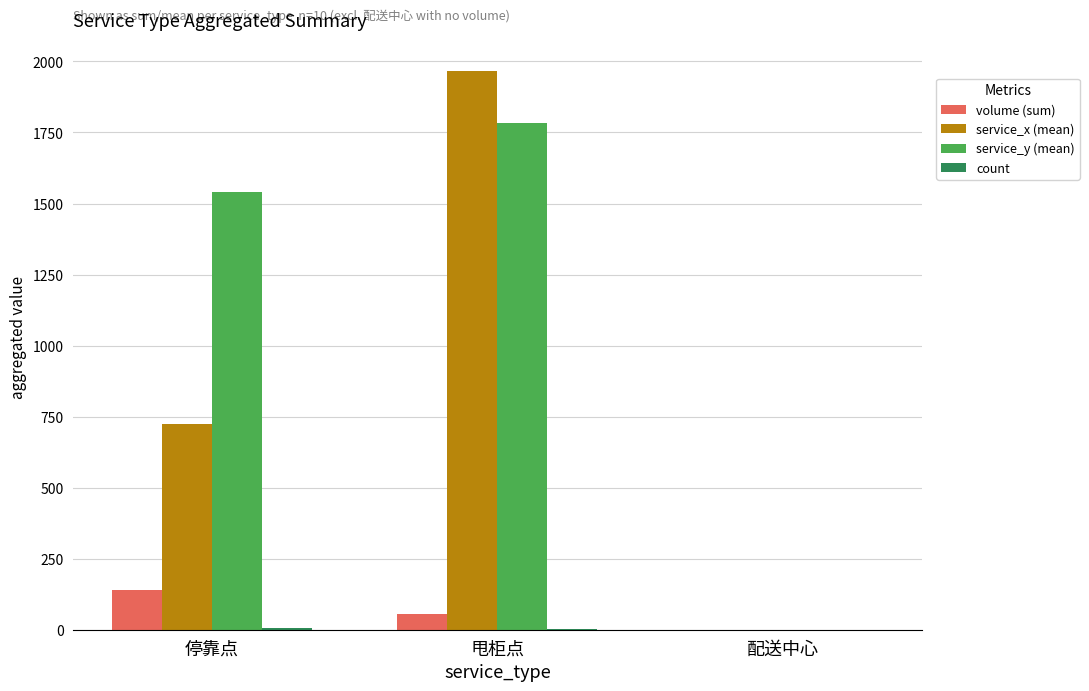

What is the sum of all volume (sum) values?

198.0